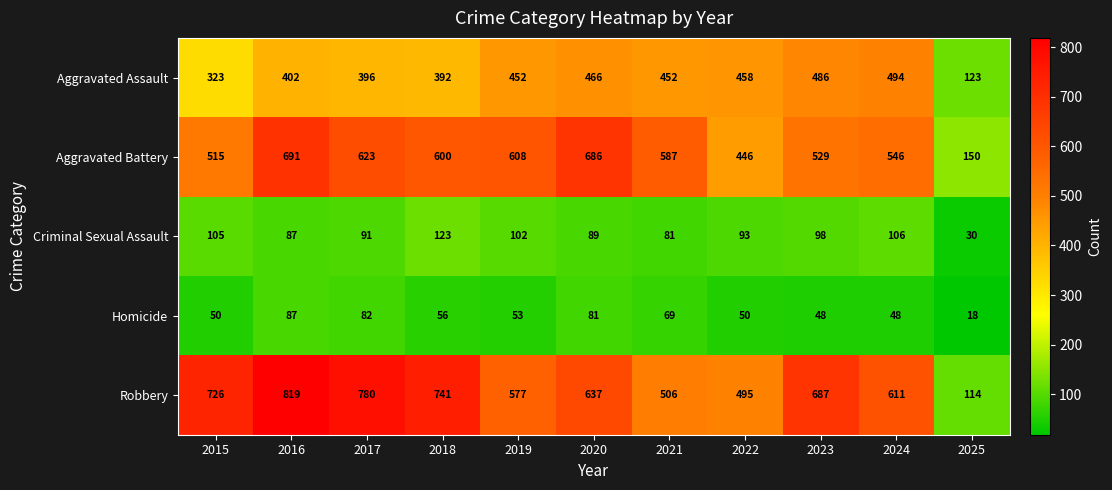

Rank the series by their maximum value, from lowest to highest.

Homicide, Criminal Sexual Assault, Aggravated Assault, Aggravated Battery, Robbery